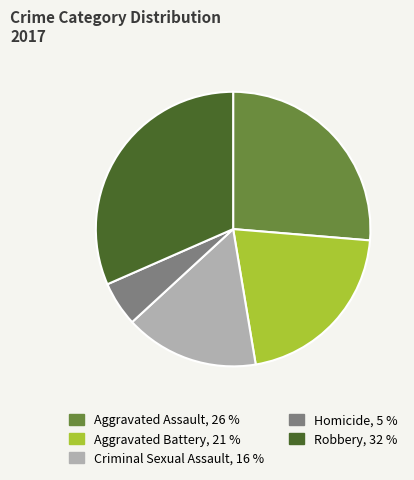

Rank the categories by value from highest to lowest.

Robbery, Aggravated Assault, Aggravated Battery, Criminal Sexual Assault, Homicide